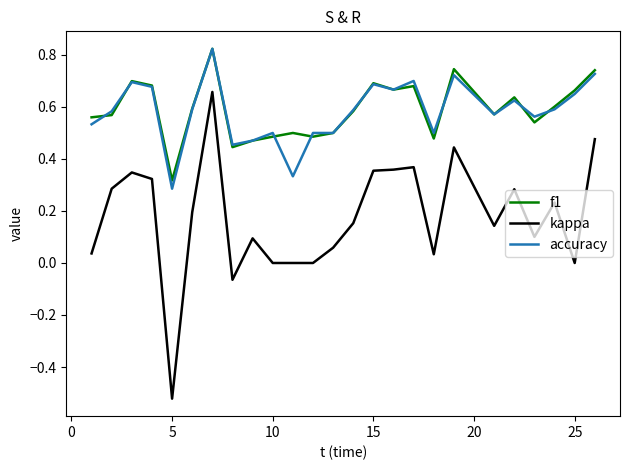

After their last crossing, which series has the higher values: f1 or accuracy?

f1